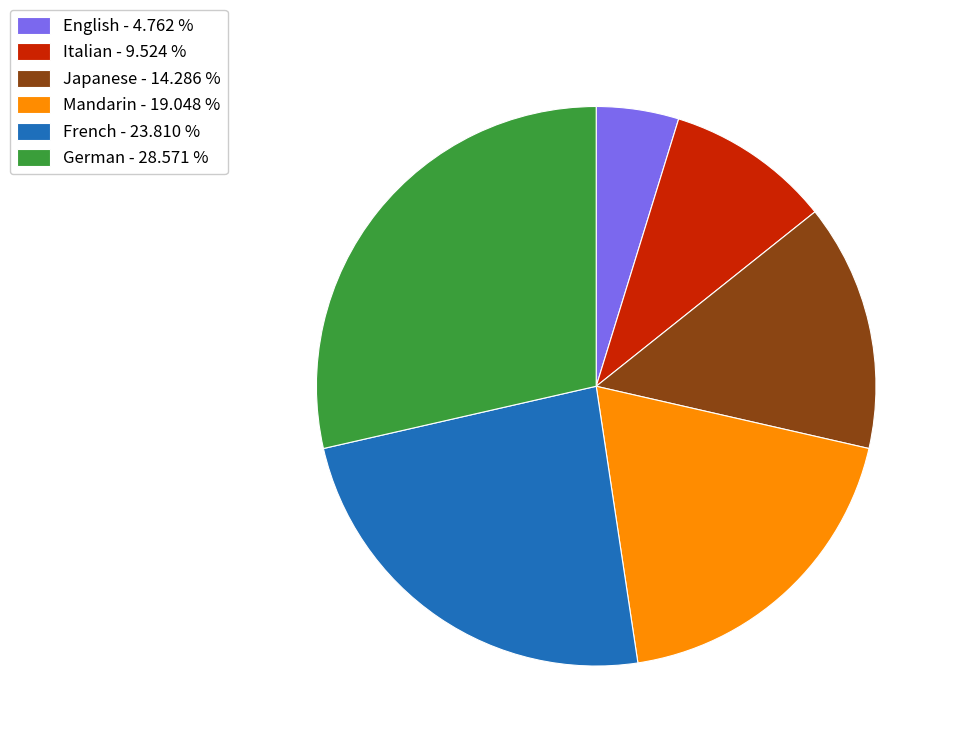

Combined, do English - 4.762 % and German - 28.571 % account for over 50%?

No